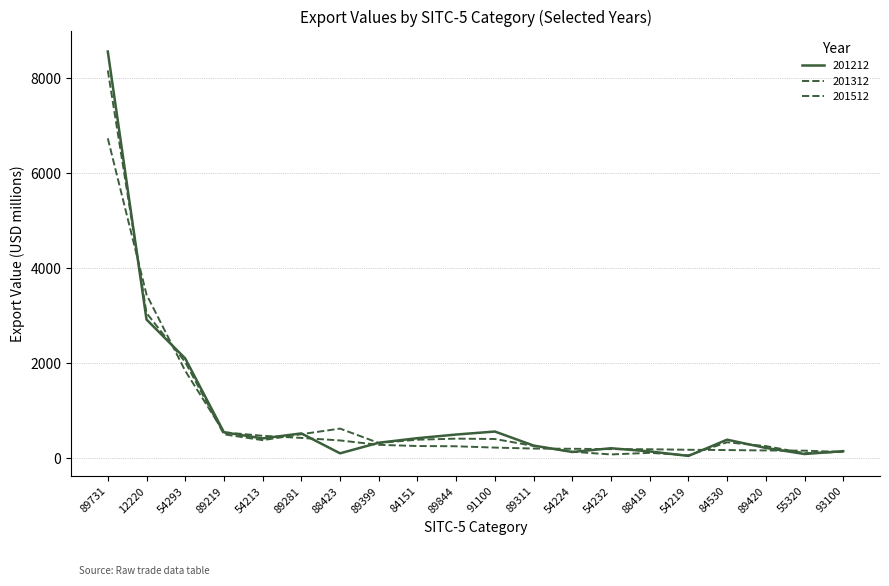

True or false: 201212 has more than 0 points higher than both neighbors.

True